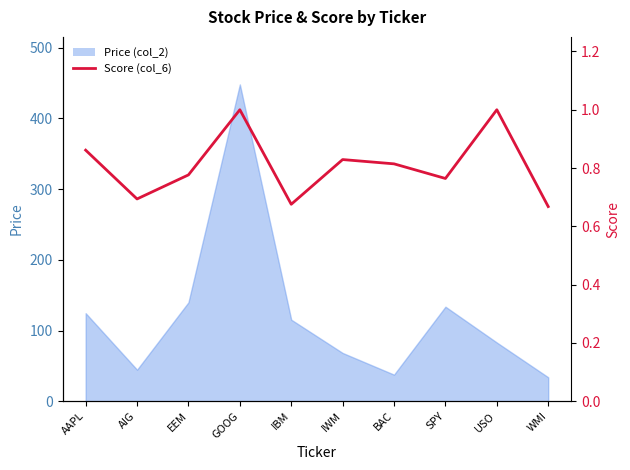

What is the change in value from AAPL to SPY?

-0.1